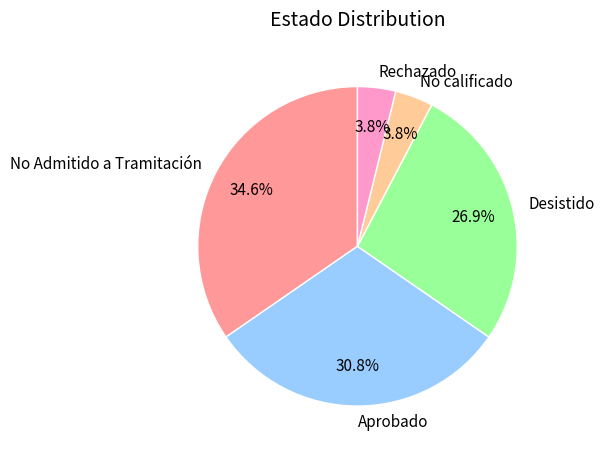

How many slices are in this pie chart?

5